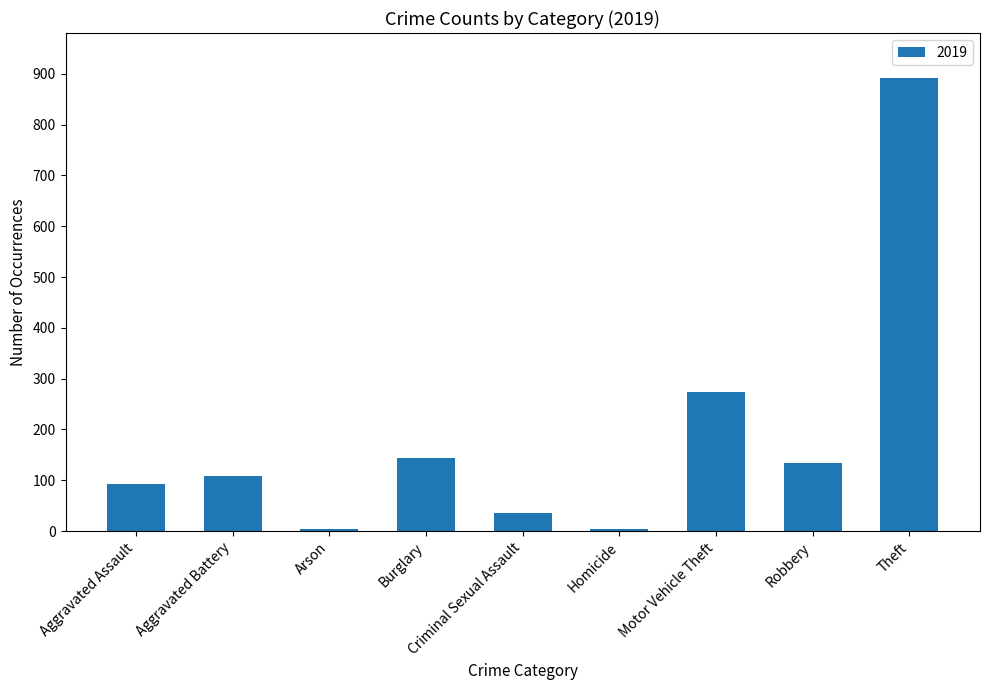

What is the label of the 4th bar from the right?

Homicide